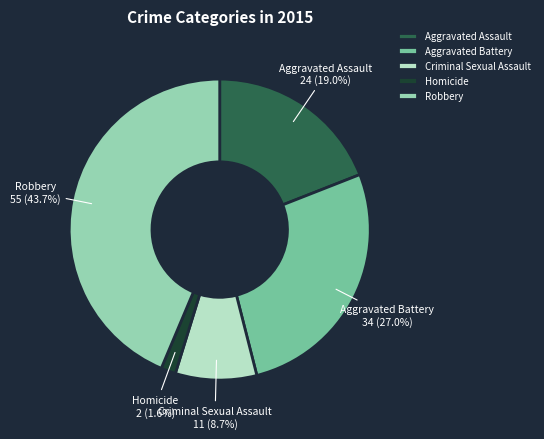

What portion of the pie excludes Robbery?

56.3%